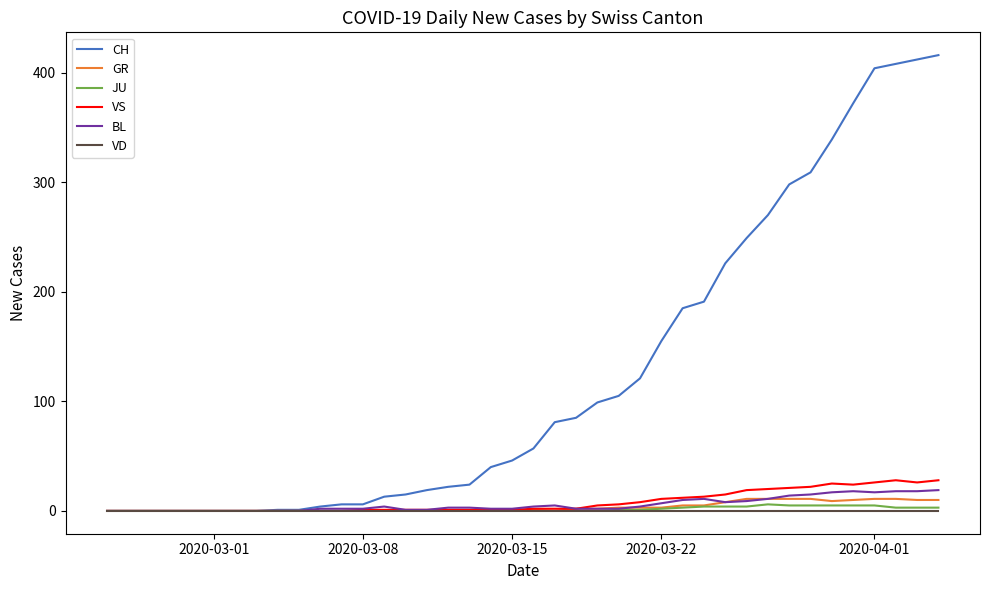

Which series has the largest total across all categories?

CH